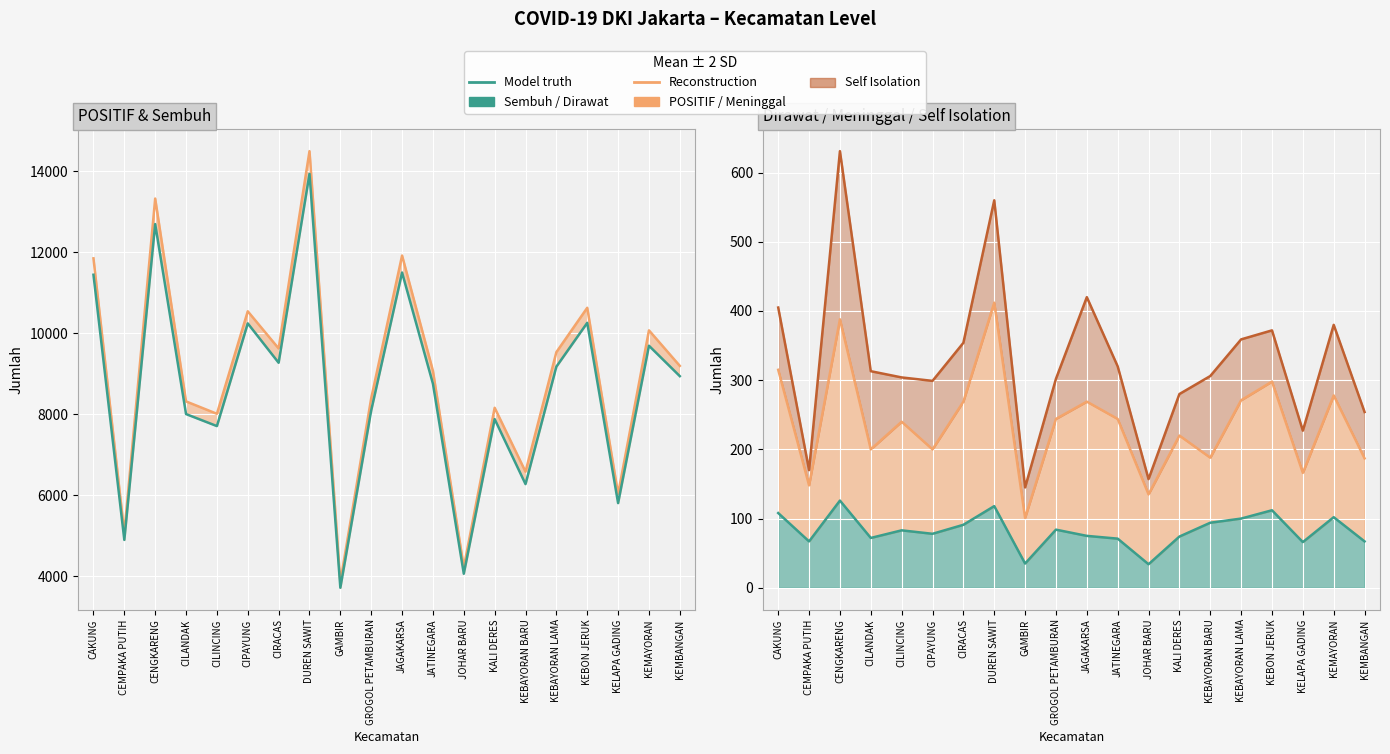

What is the change in value from GAMBIR to GROGOL PETAMBURAN?

+4383